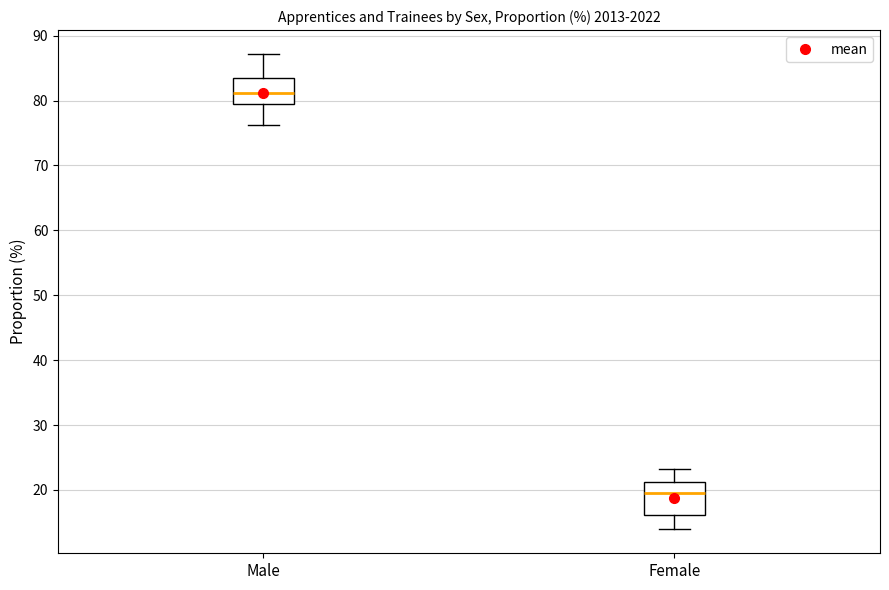

Where does the median line of the box for Male sit on the y-axis? The values are not printed on the chart, so give them approximately, as read against the axis.

81